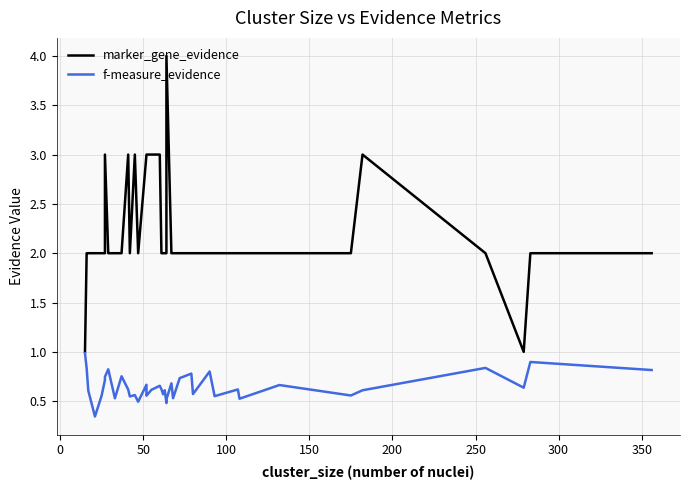

True or false: marker_gene_evidence and f-measure_evidence intersect in this chart.

False